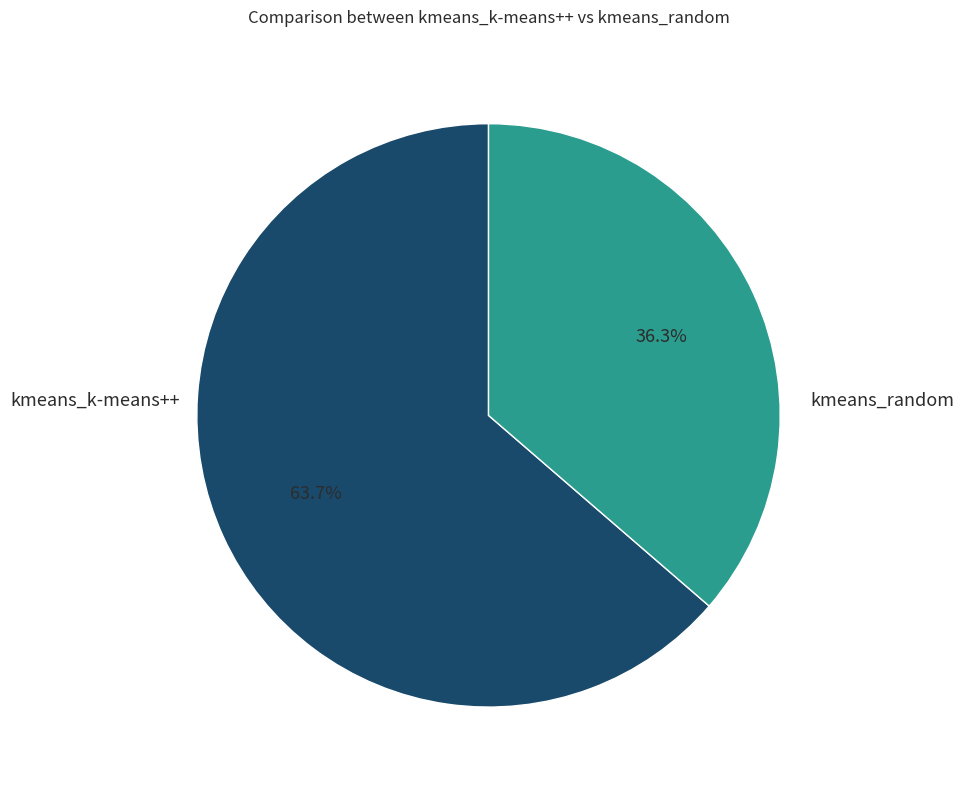

Which slice is the largest?

kmeans_k-means++